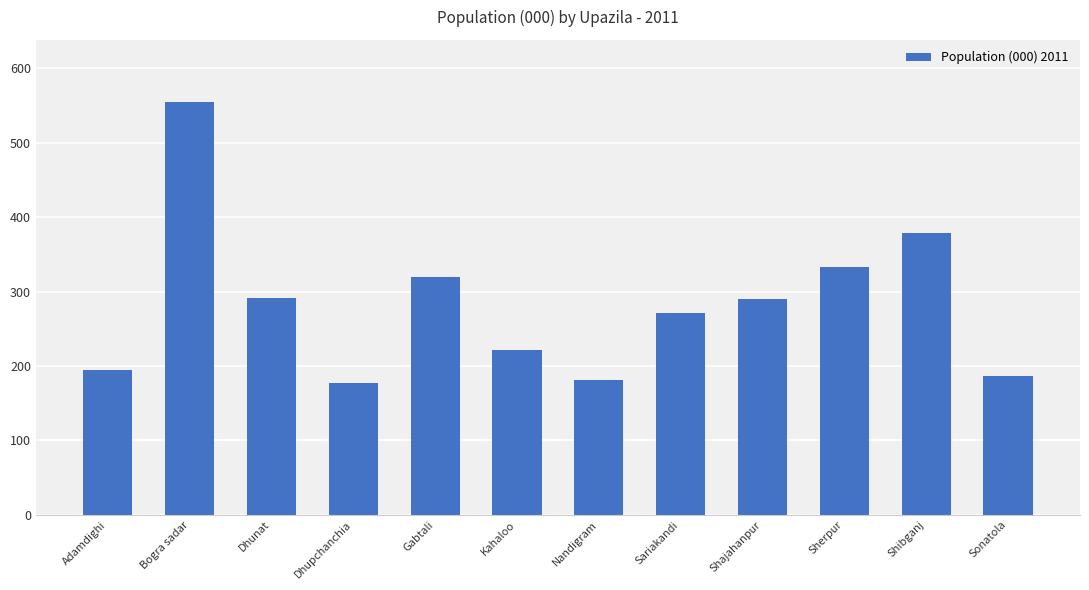

What is the label of the 7th bar from the left?

Nandigram